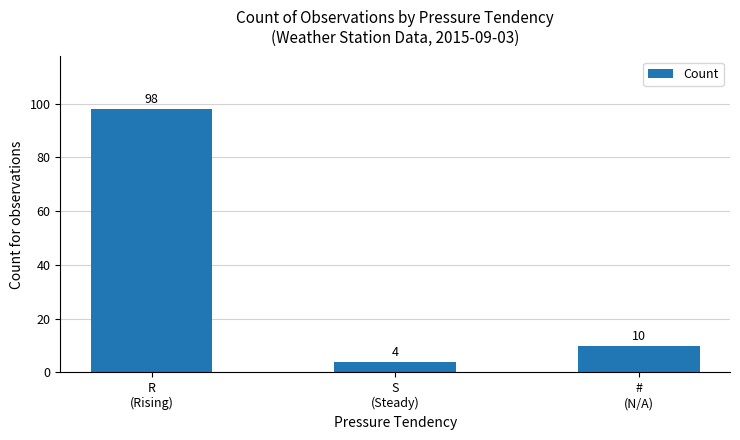

Reading right to left, list all the values displayed in this chart.

10	4	98